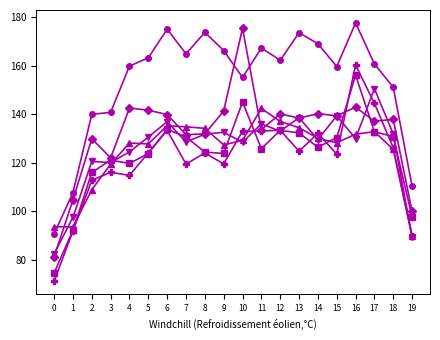

What is the spread (max minus min) of values at 19?

21.1